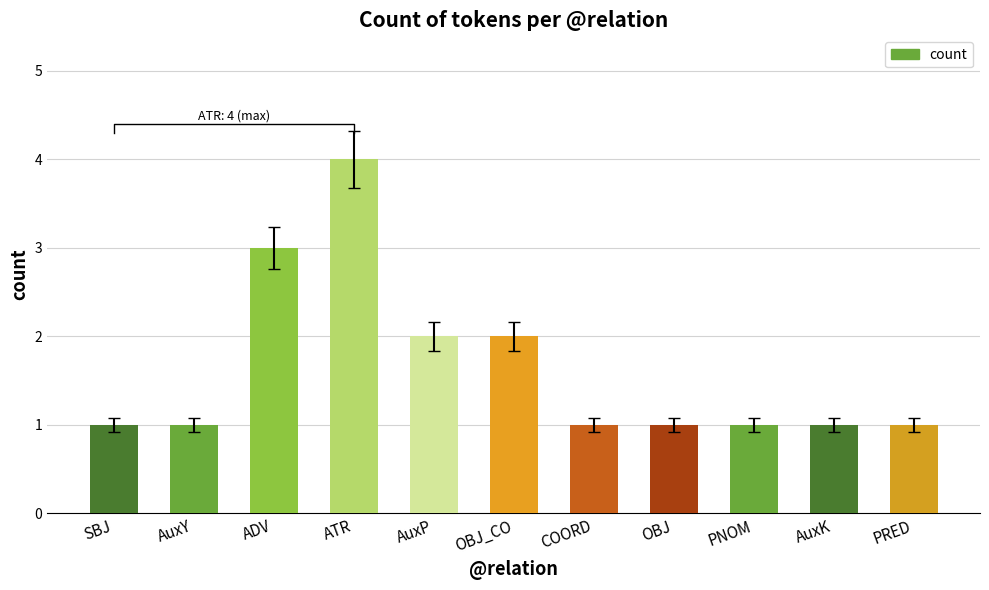

What is the label of the 8th bar from the left?

OBJ